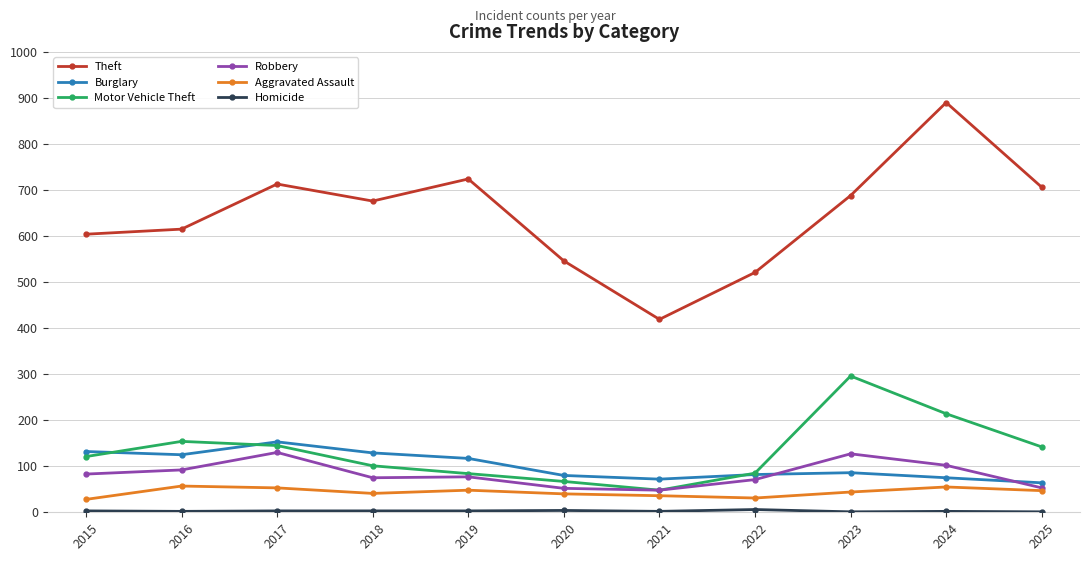

True or false: Theft and Motor Vehicle Theft intersect in this chart.

False